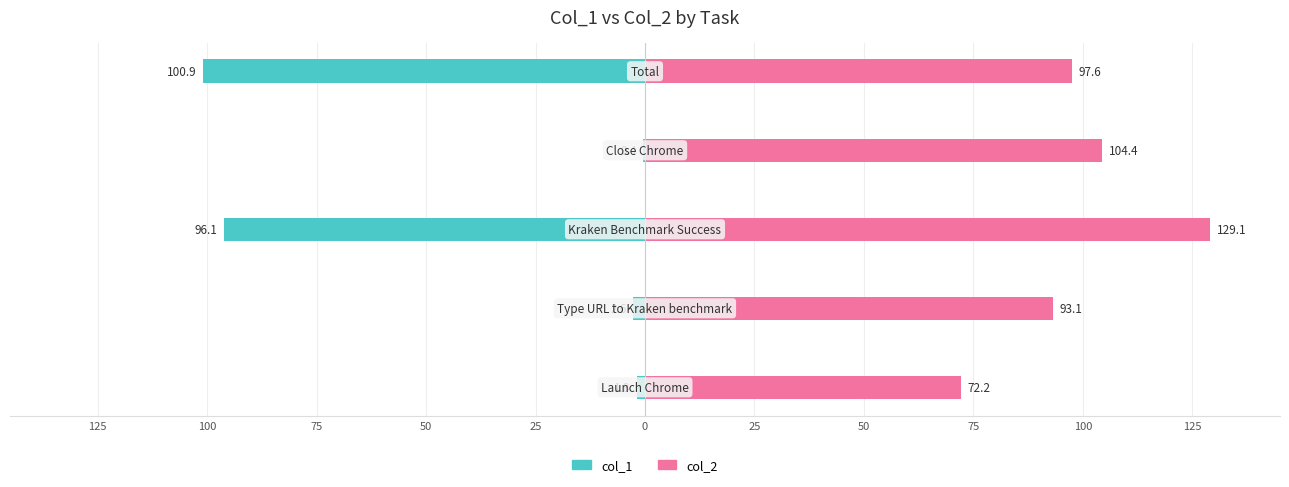

What is the sum of all col_1 values?

-201.7